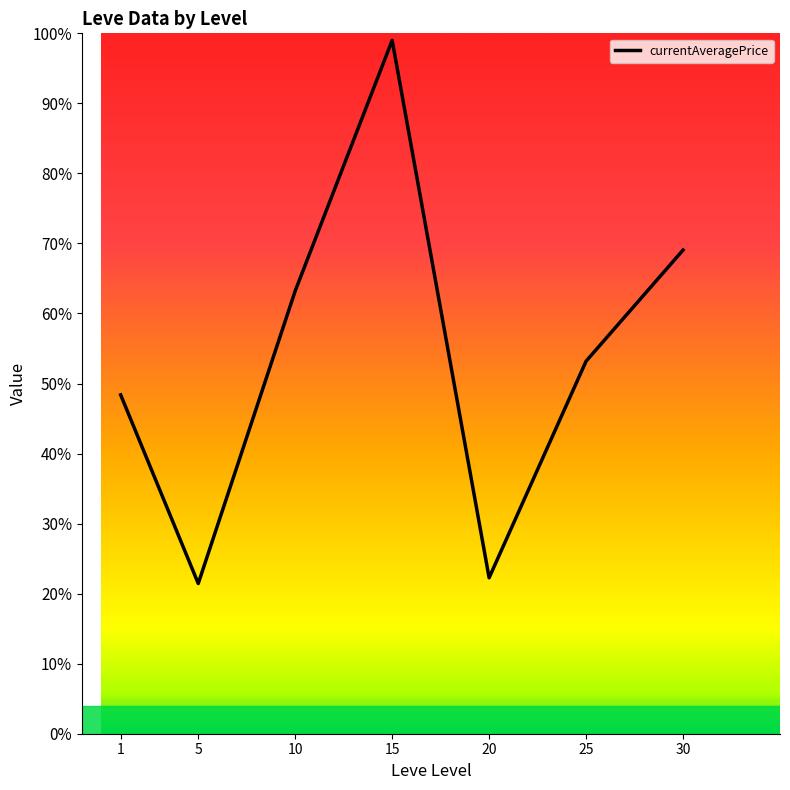

Reading right to left, list all the values displayed in this chart.

30=69.1	25=53.2	20=22.3	15=99.0	10=63.2	5=21.4	1=48.4